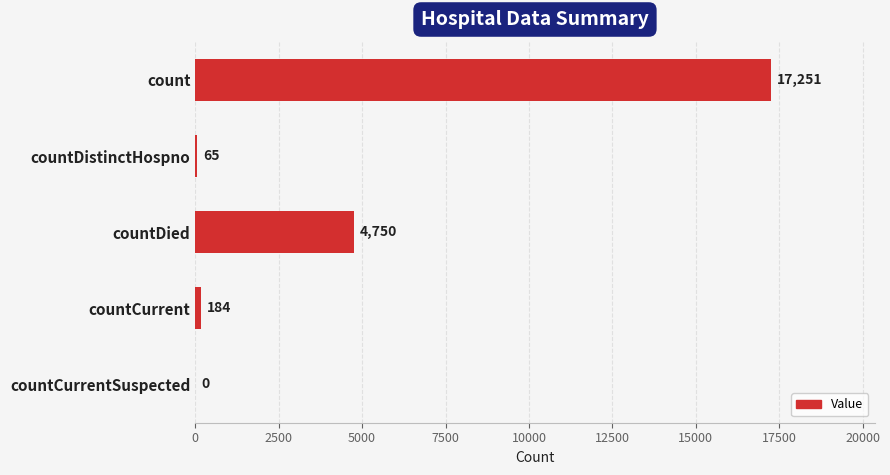

The value at countDistinctHospno is 65. True or false?

True